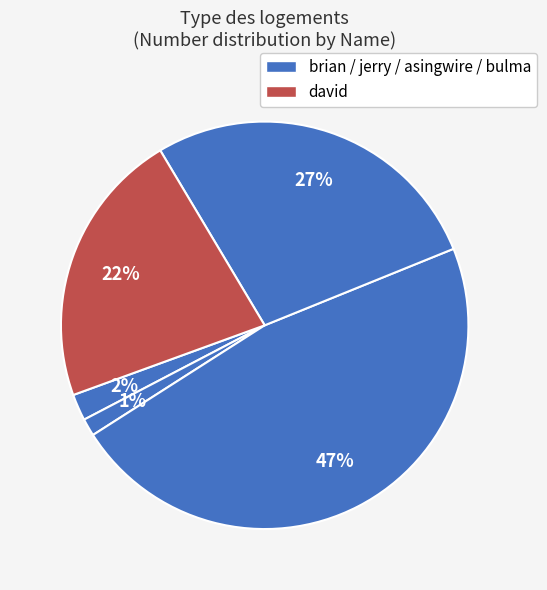

Is there any slice that represents more than half of the pie?

No